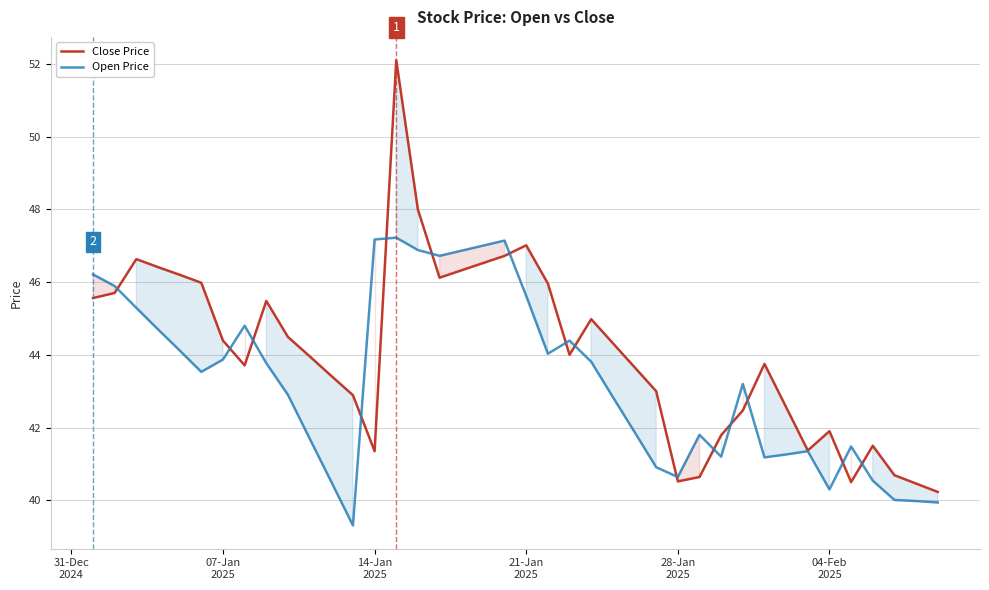

What is the value of the Open Price point at the 38th from the left?

40.0